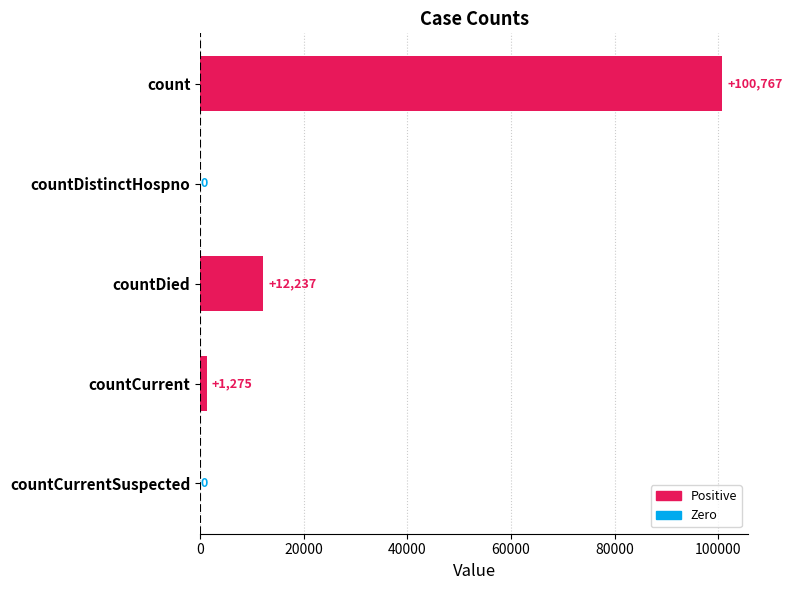

What value does the data have at countCurrent?

1275